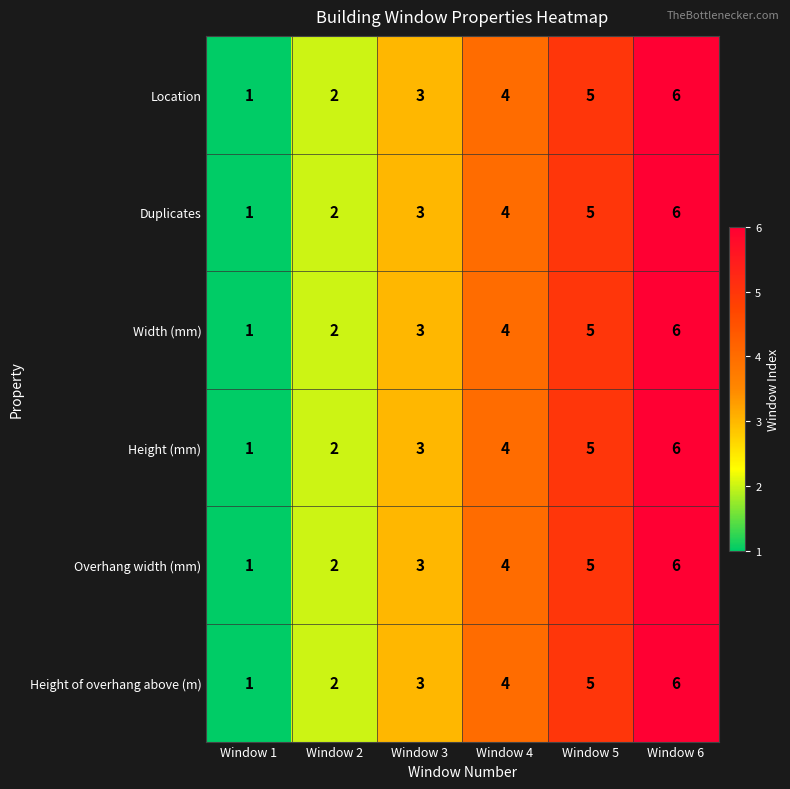

What is the maximum value shown in the chart?

6